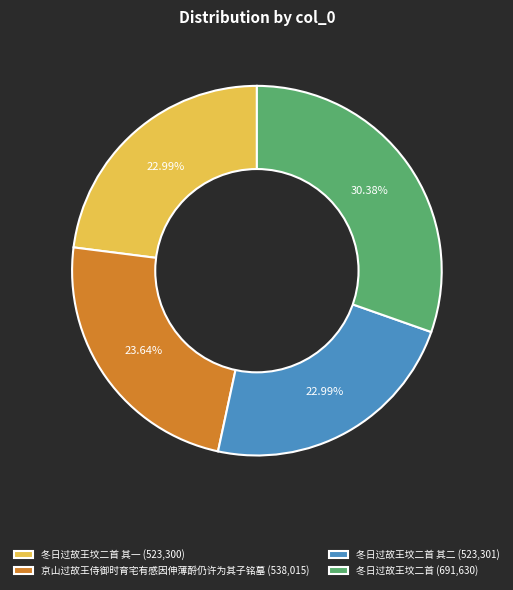

Does any single category account for the majority?

No